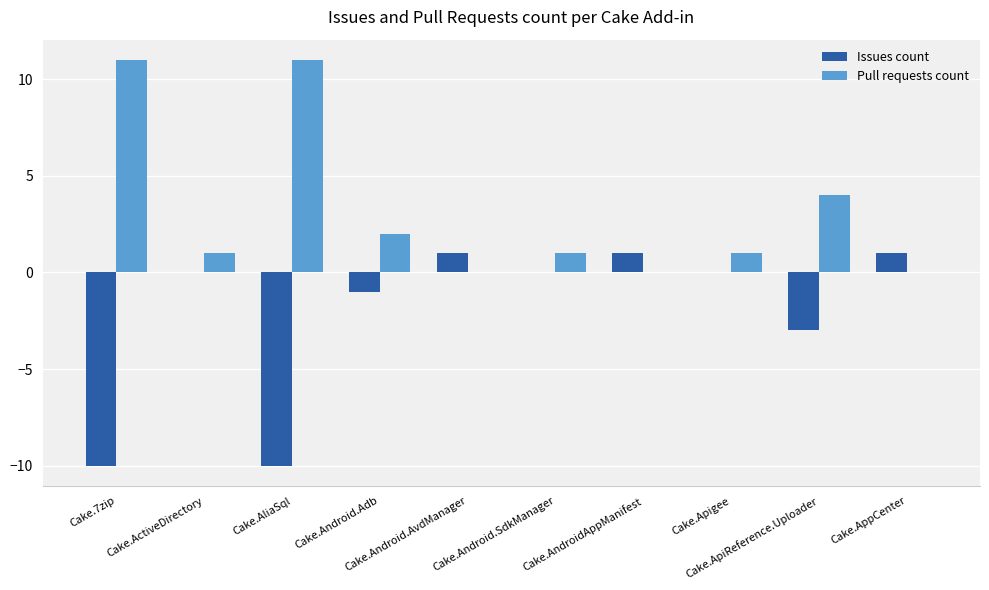

Reading left to right, list all the values displayed in this chart.

Issues count: Cake.7zip=-10	Cake.ActiveDirectory=0	Cake.AliaSql=-10	Cake.Android.Adb=-1	Cake.Android.AvdManager=1	Cake.Android.SdkManager=0	Cake.AndroidAppManifest=1	Cake.Apigee=0	Cake.ApiReference.Uploader=-3	Cake.AppCenter=1
Pull requests count: Cake.7zip=11	Cake.ActiveDirectory=1	Cake.AliaSql=11	Cake.Android.Adb=2	Cake.Android.AvdManager=0	Cake.Android.SdkManager=1	Cake.AndroidAppManifest=0	Cake.Apigee=1	Cake.ApiReference.Uploader=4	Cake.AppCenter=0